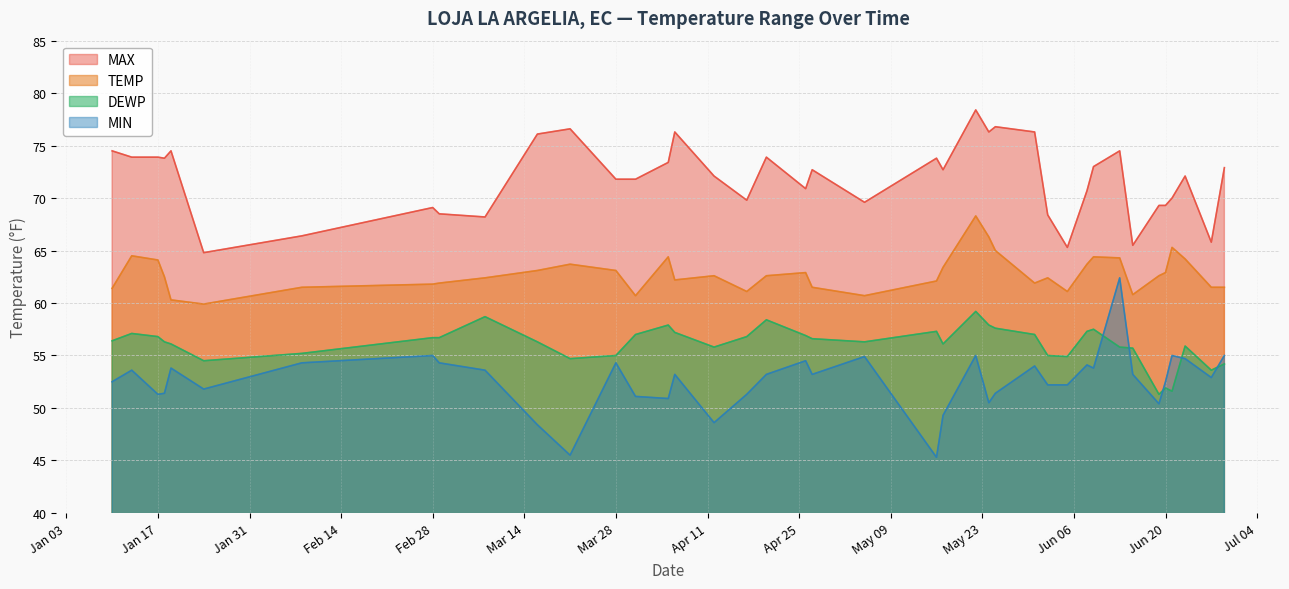

True or false: TEMP and MIN cross at least once.

False